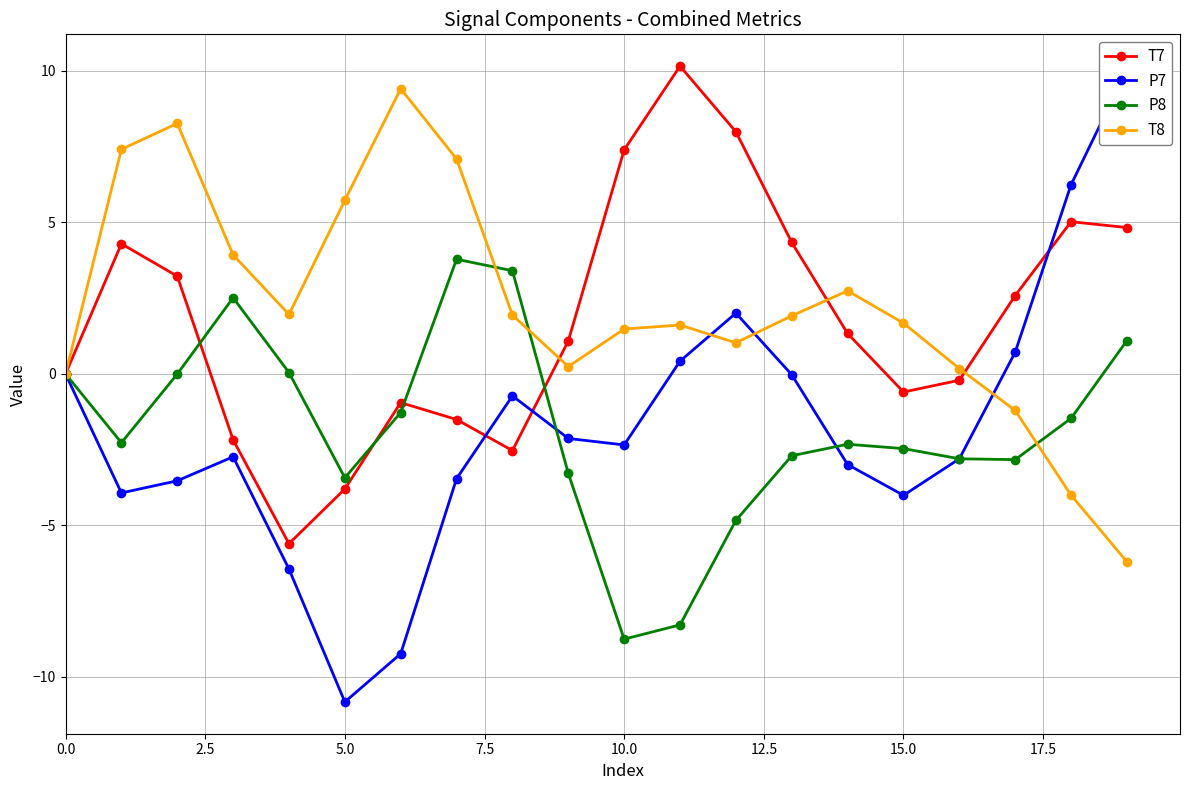

What is the smallest value displayed?

-10.8